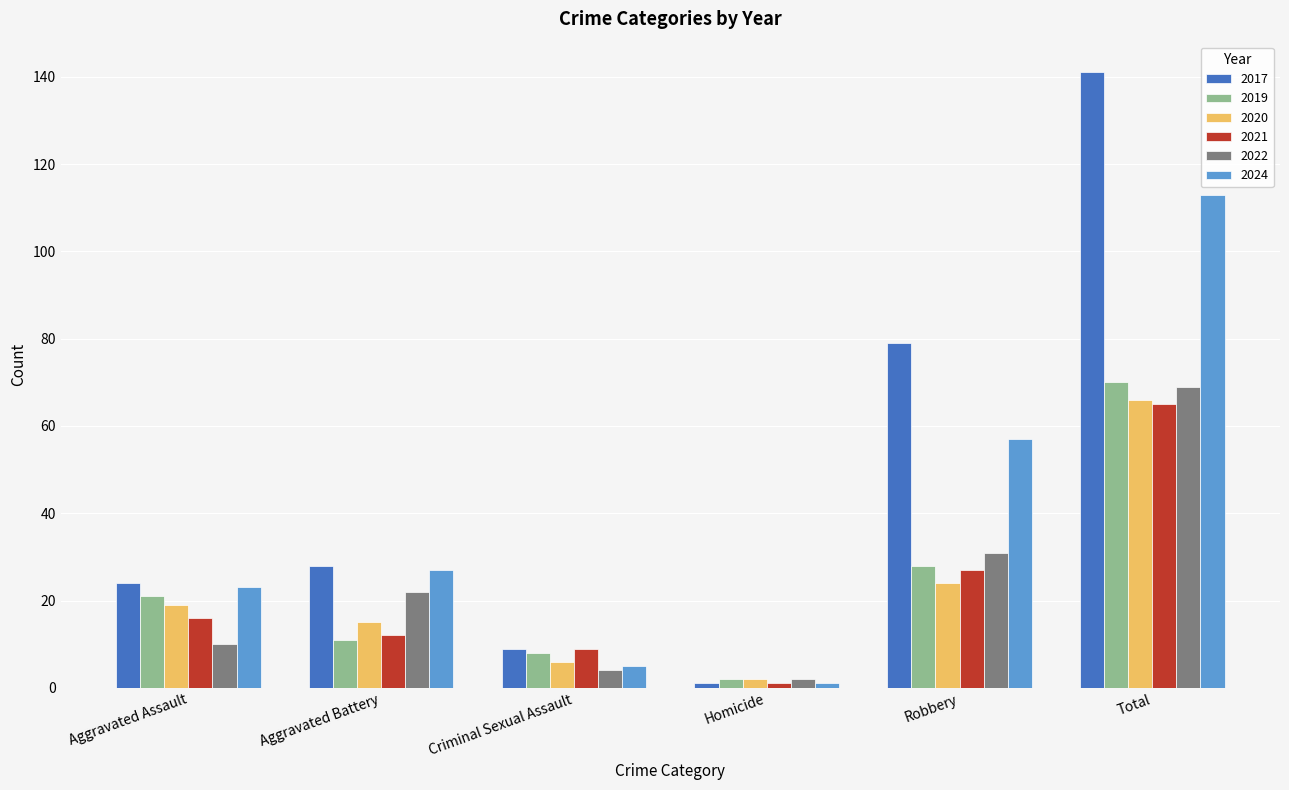

What is the difference between the maximum and second lowest values in the 2019 series?

62